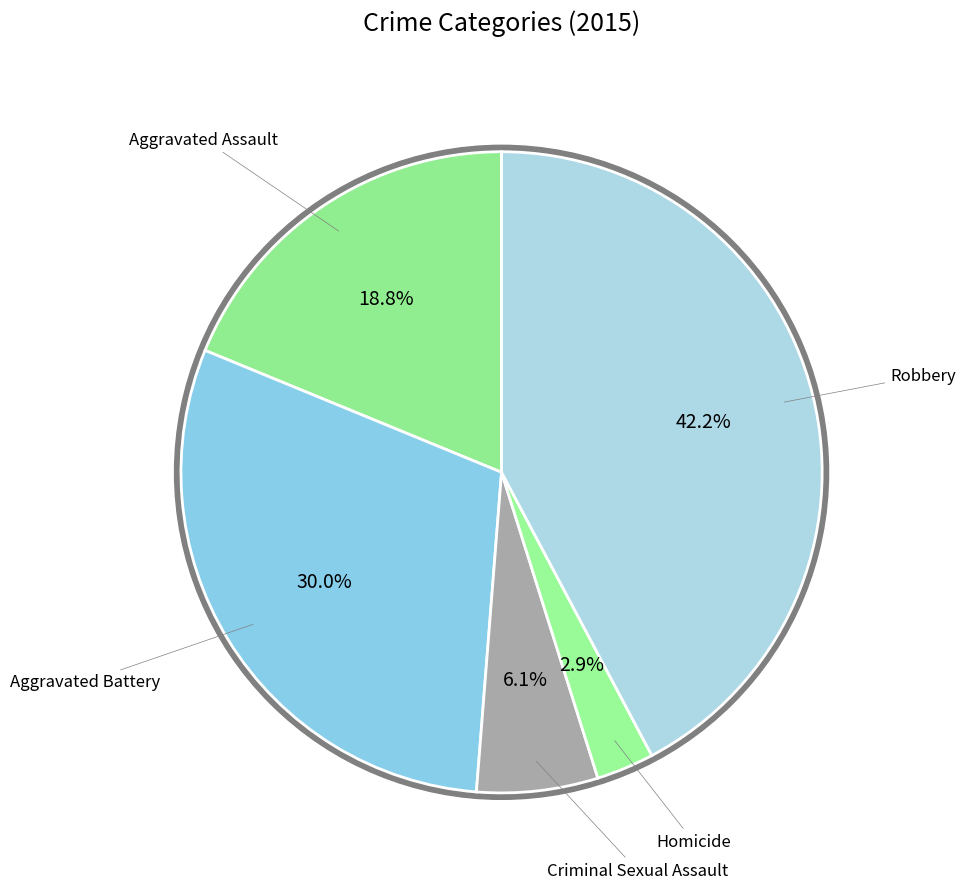

Does Criminal Sexual Assault account for over 50% of the chart?

No